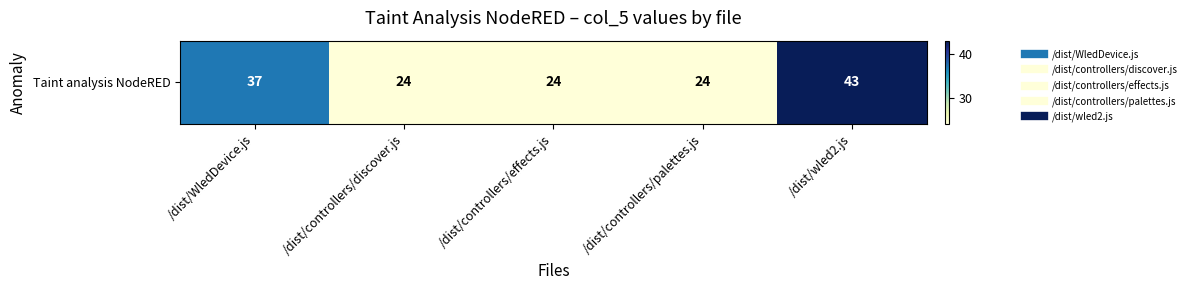

What is the change in value from /dist/controllers/discover.js to /dist/wled2.js?

+19